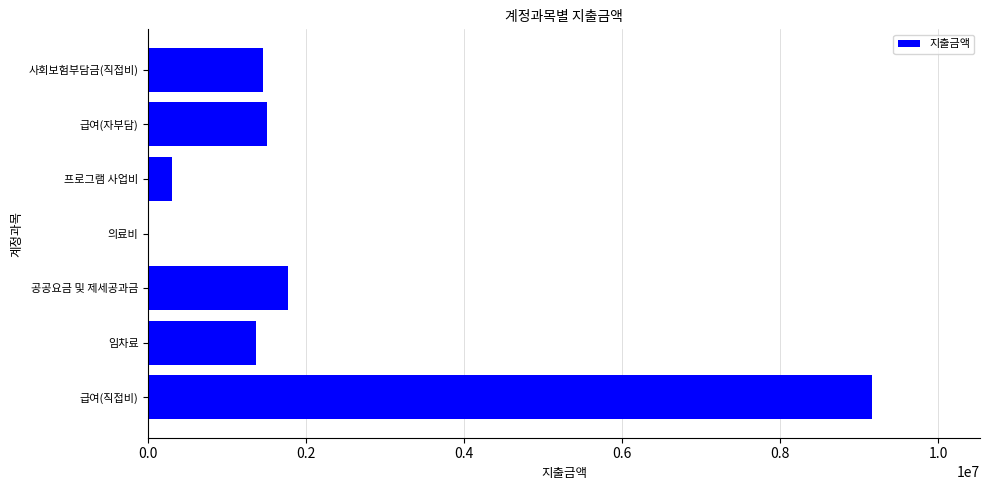

Reading bottom to top, extract all data points from this chart.

급여(직접비)=9154170	임차료=1364000	공공요금 및 제세공과금=1766864	의료비=12850	프로그램 사업비=302800	급여(자부담)=1497240	사회보험부담금(직접비)=1450070